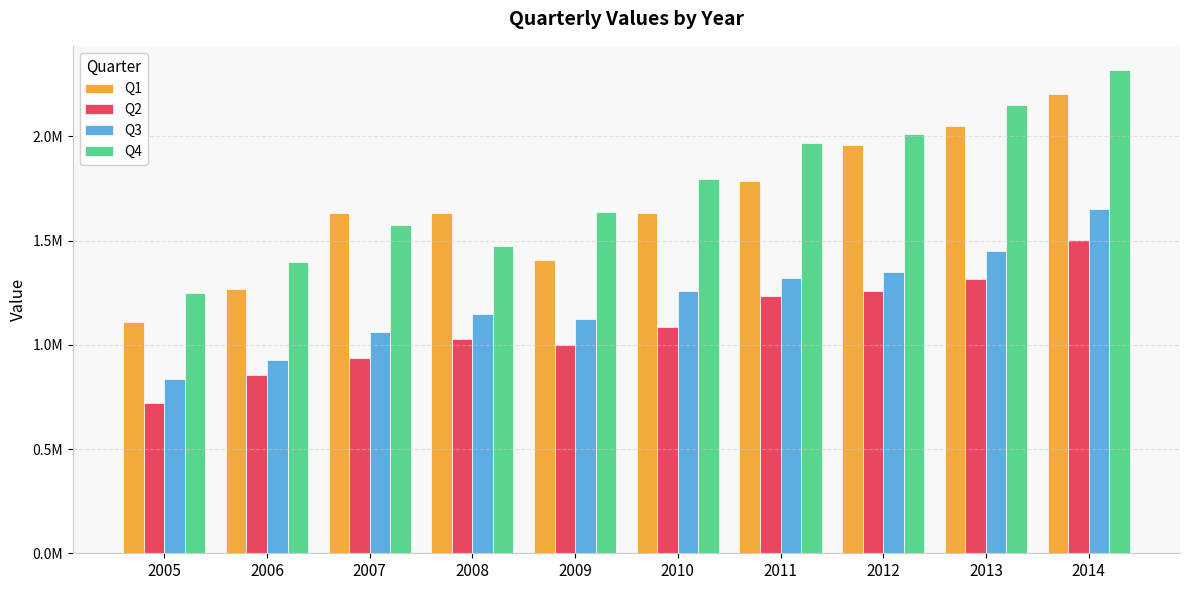

What is the total value across all series at 2005?

3918611